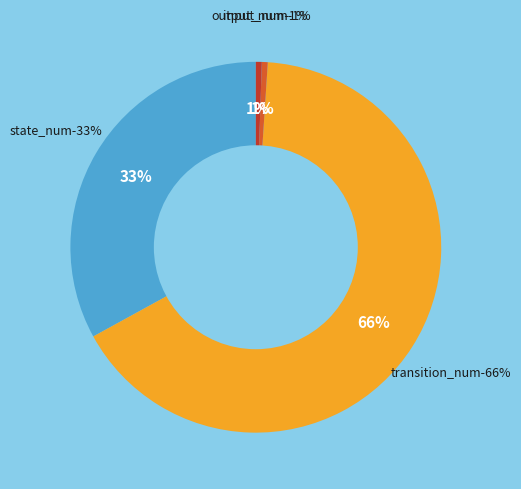

What percentage is NOT represented by transition_num?

34.0%